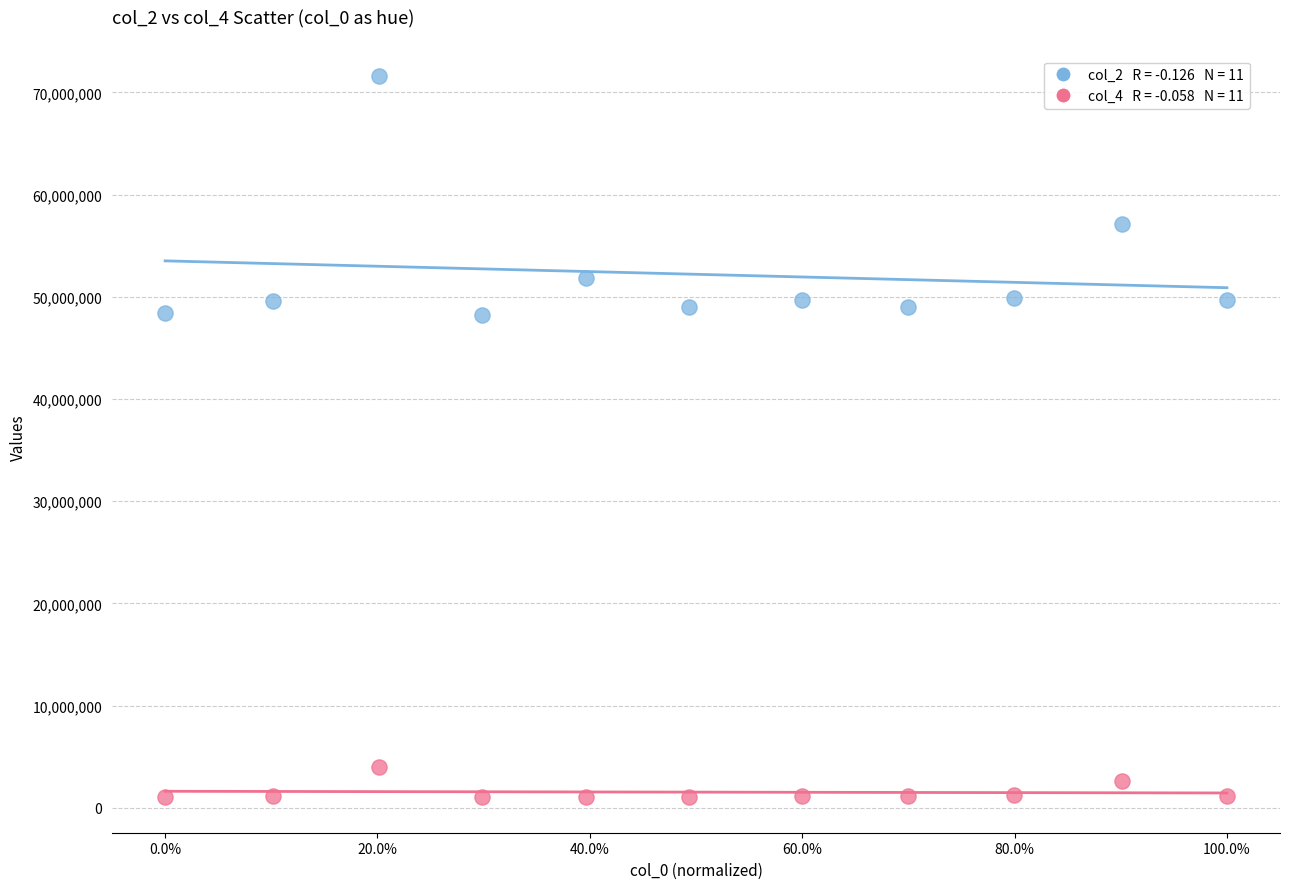

Across all data points, what is the range of Y values (max minus min)?

70525709